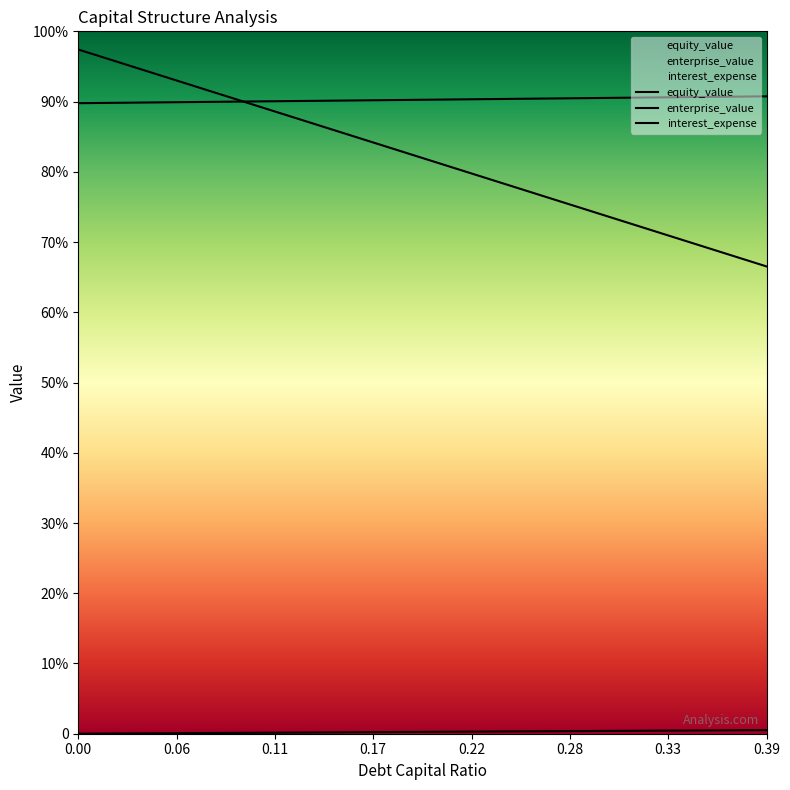

Rank the series at 0.16 from highest to lowest value.

enterprise_value, equity_value, debt_capital